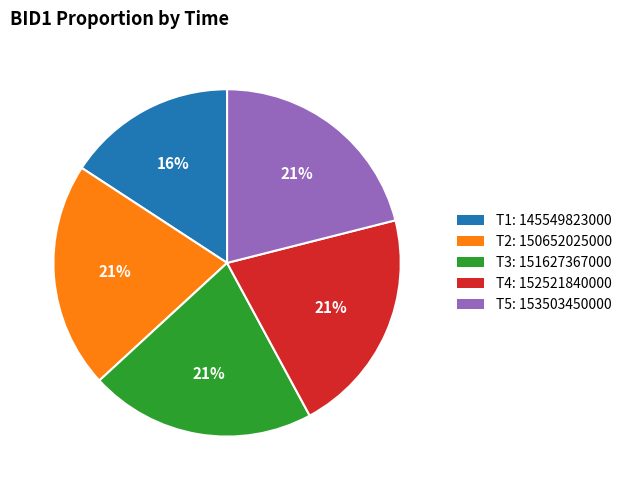

To the nearest percent, what portion does T5: 153503450000 represent?

21%